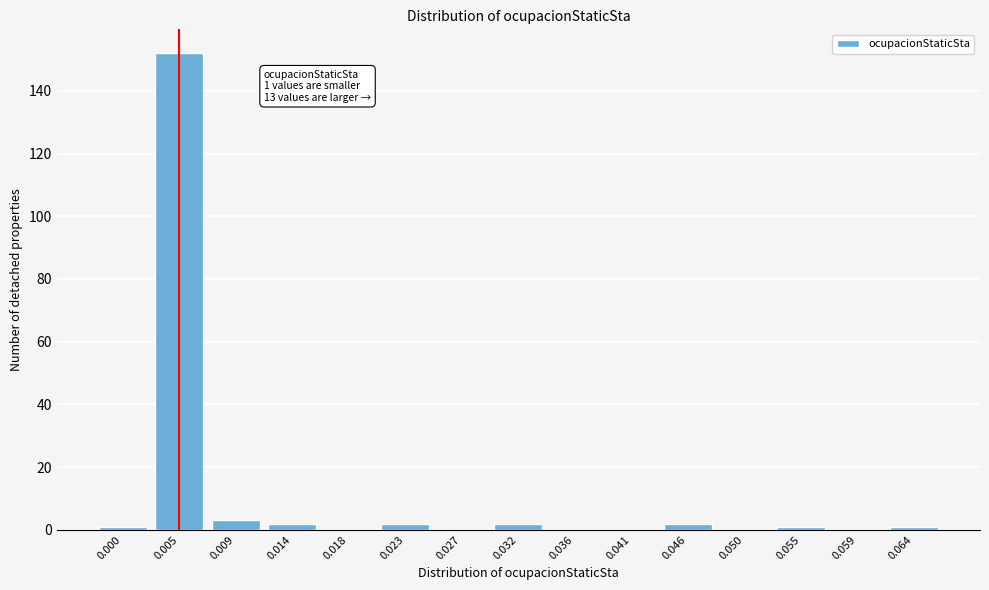

Reading right to left, list all the values displayed in this chart.

0.064=1	0.059=0	0.055=1	0.050=0	0.046=2	0.041=0	0.036=0	0.032=2	0.027=0	0.023=2	0.018=0	0.014=2	0.009=3	0.005=152	0.000=1